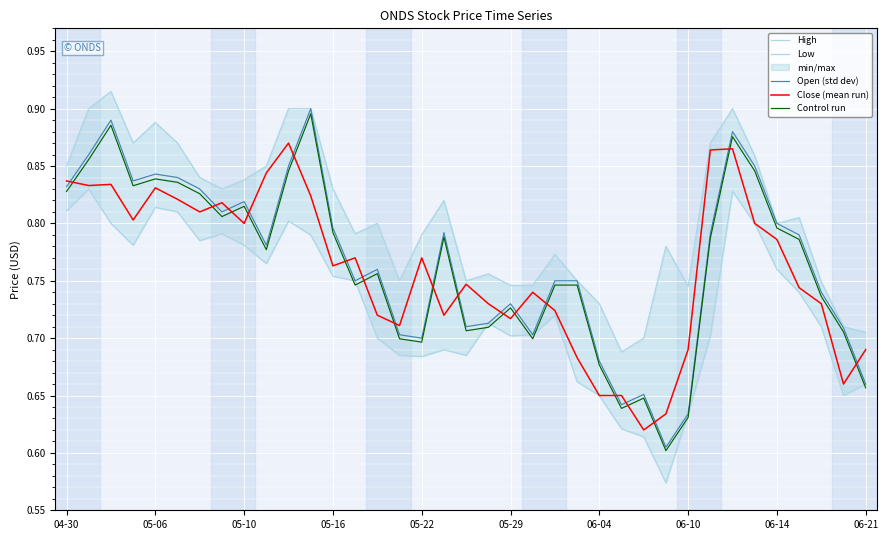

What is the sum of all Control run values?

28.2